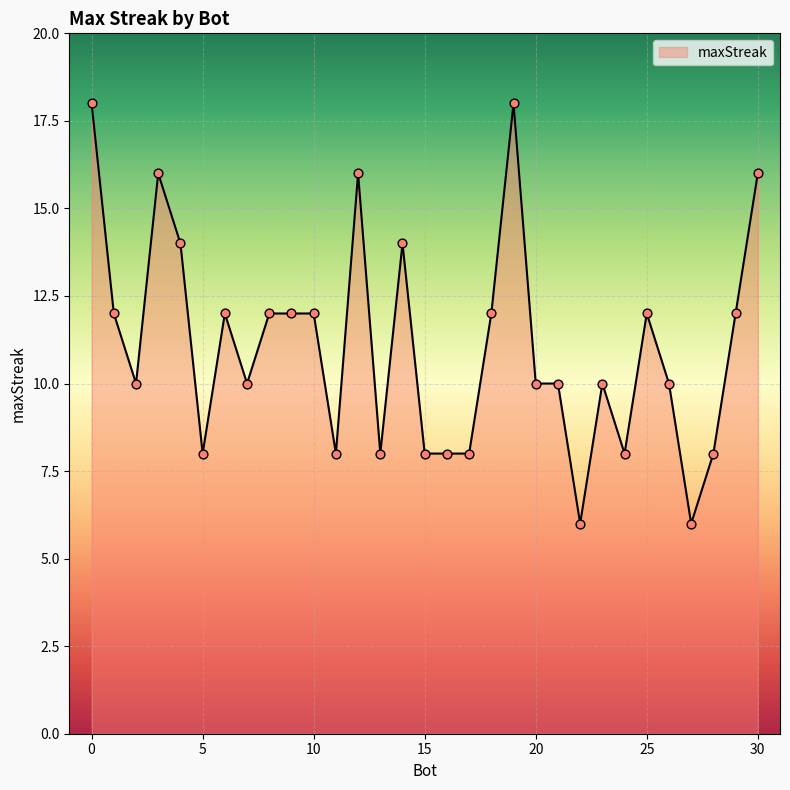

What is the smallest value displayed?

6